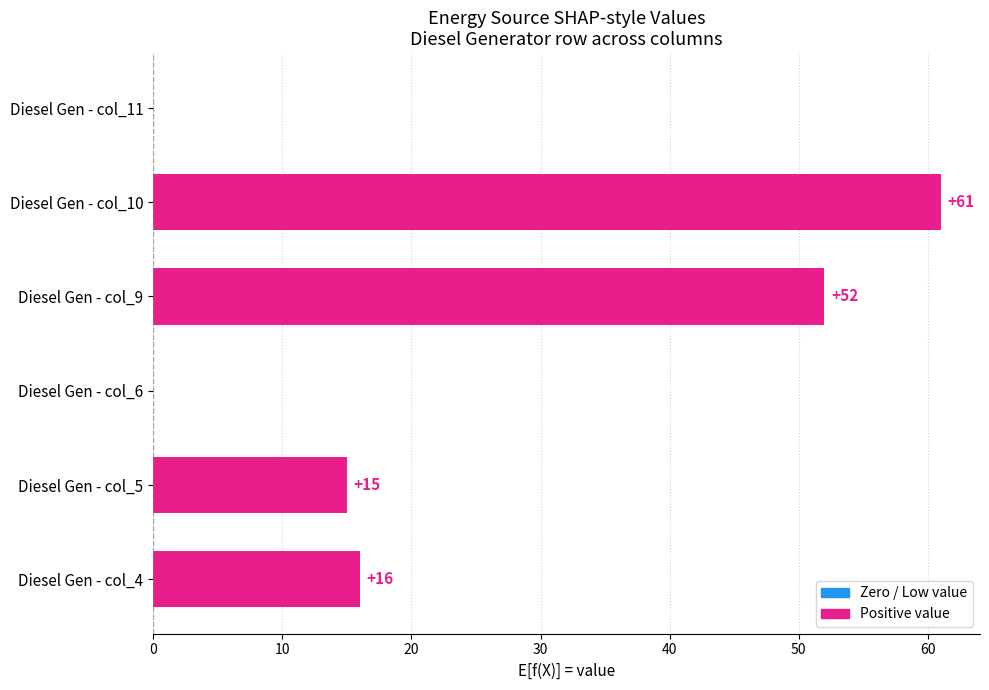

What is the sum of all values?

144